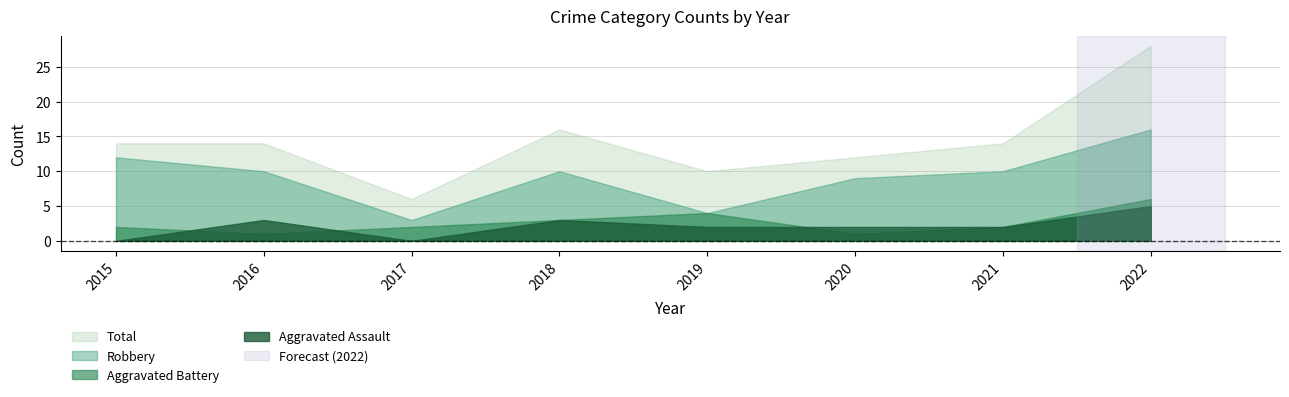

What is the value of the Robbery point at the 3rd from the left?

3